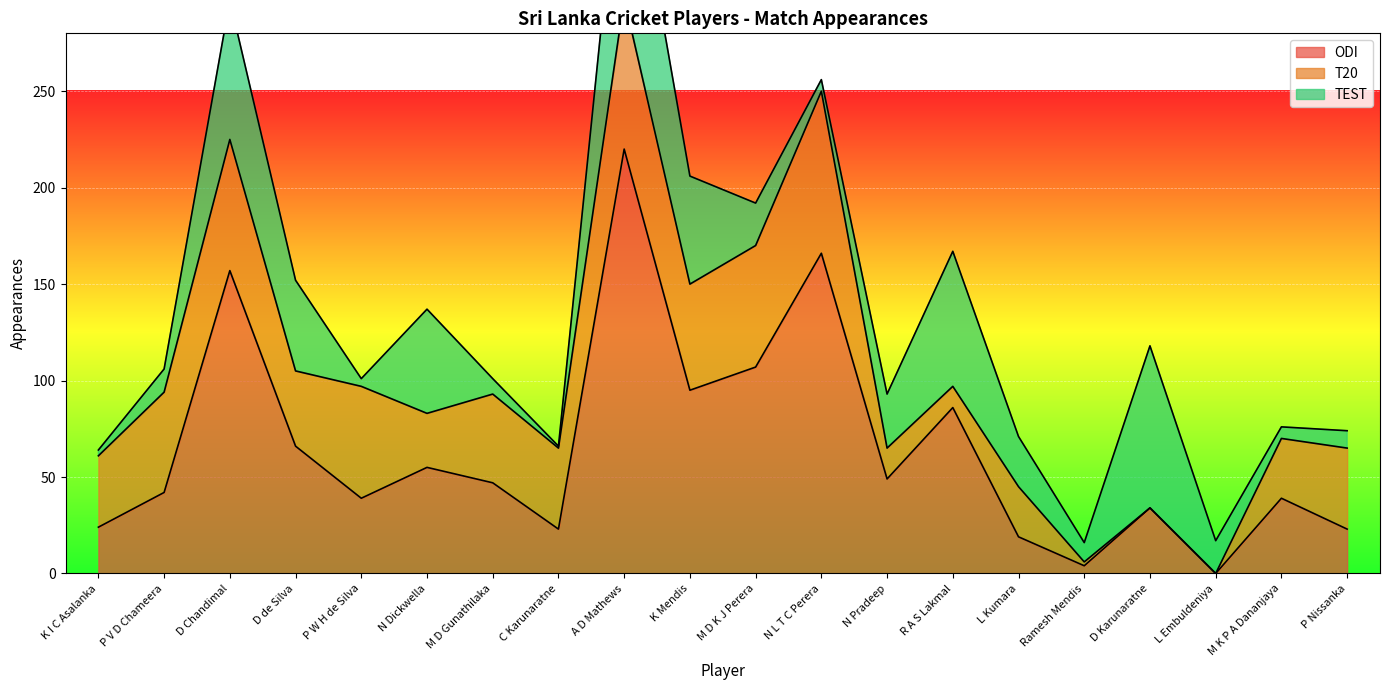

Which category has the lowest value across all series?

L Embuldeniya